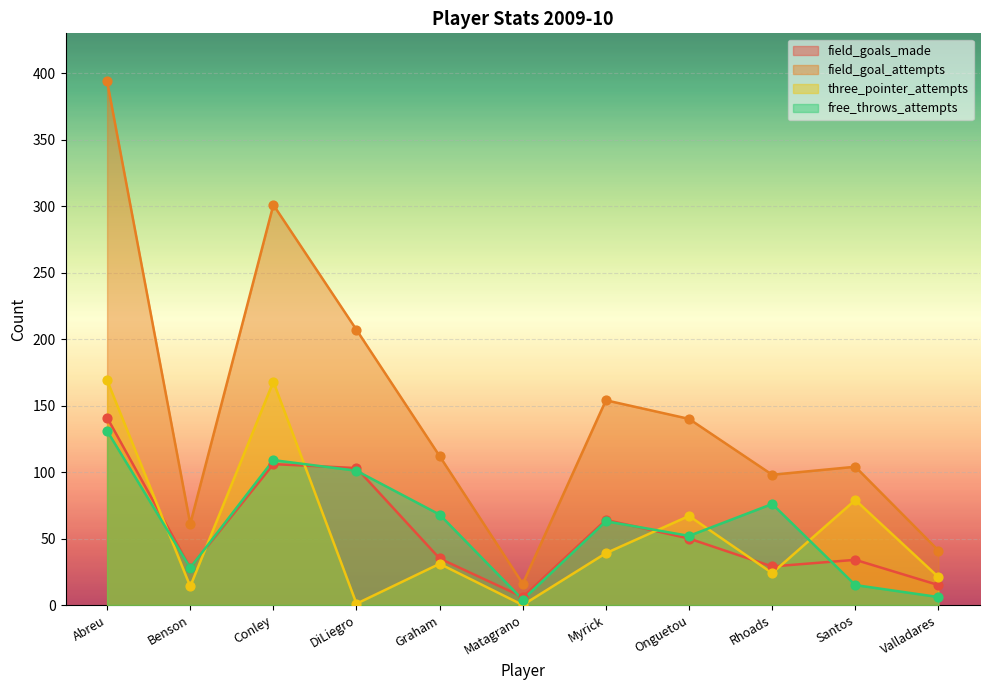

Which series has the largest Y range (max minus min)?

field_goal_attempts